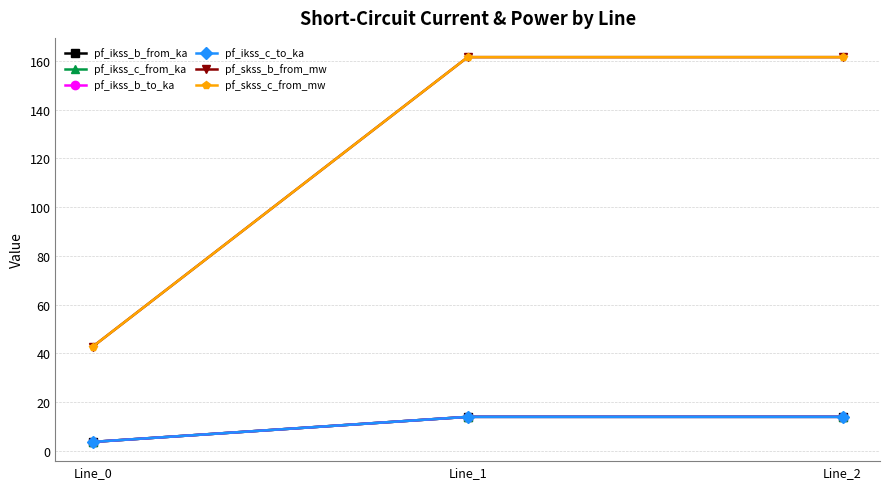

At which category is the sum across all series the highest?

Line_1